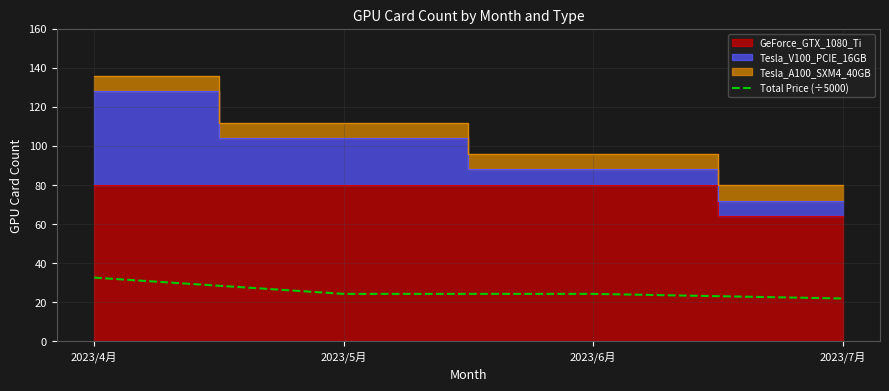

What is the sum of the values at 2023/4月 and 2023/5月?

56.8